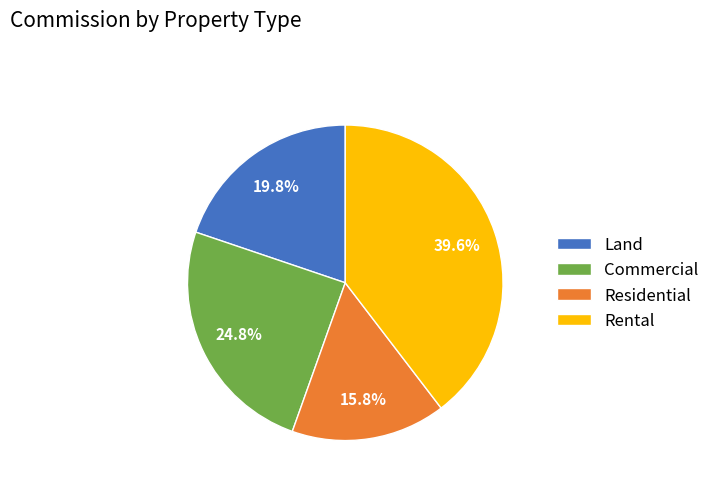

What is the largest slice in the pie chart?

Rental